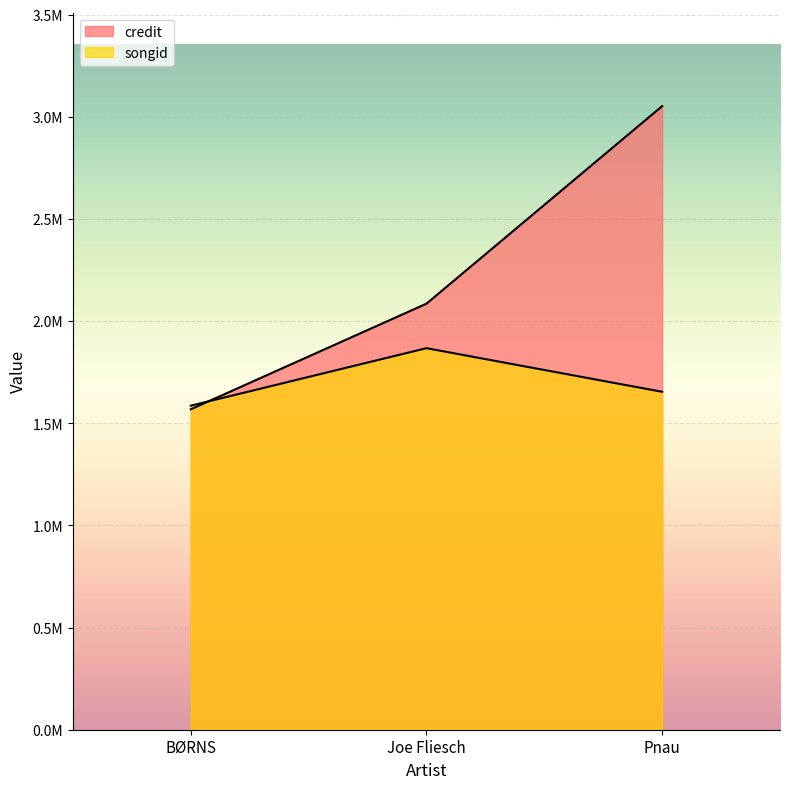

Rank the series by their maximum value, from highest to lowest.

credit, songid